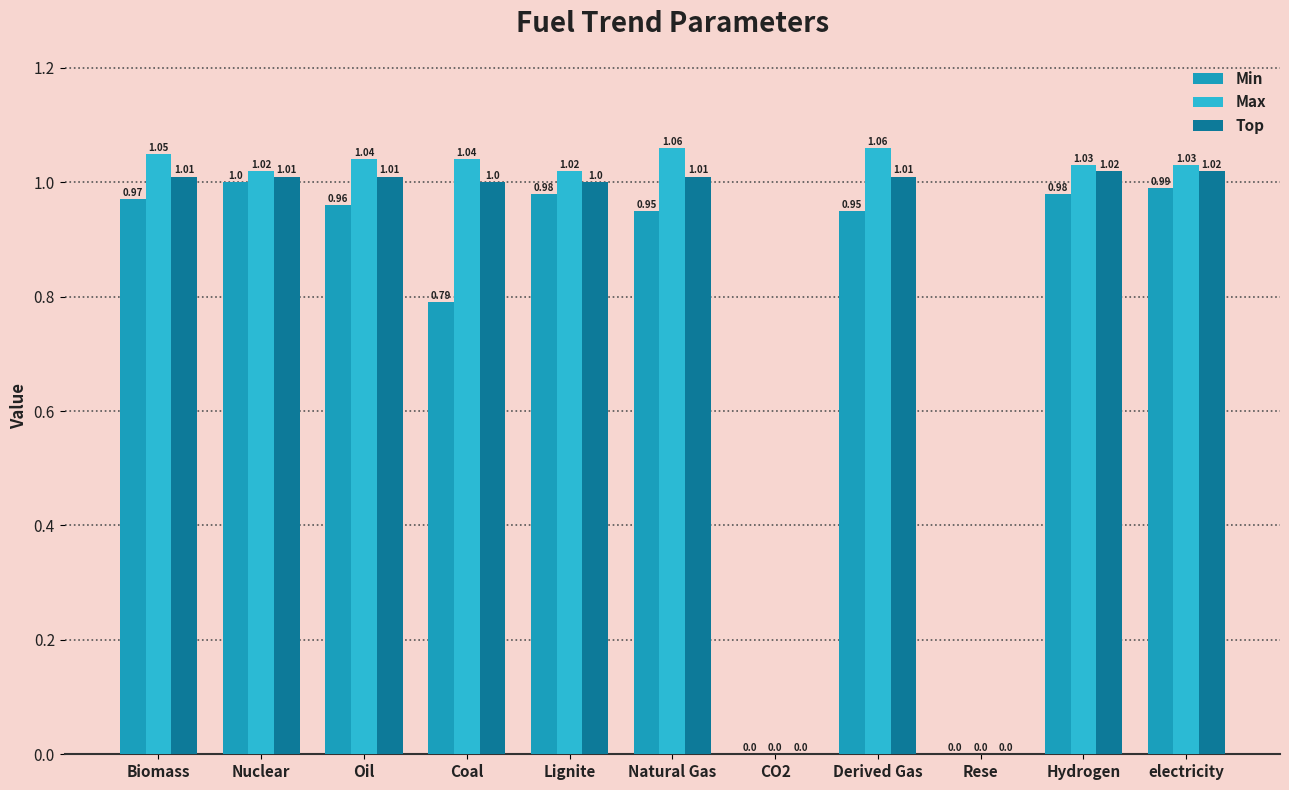

How many groups of bars are there?

11